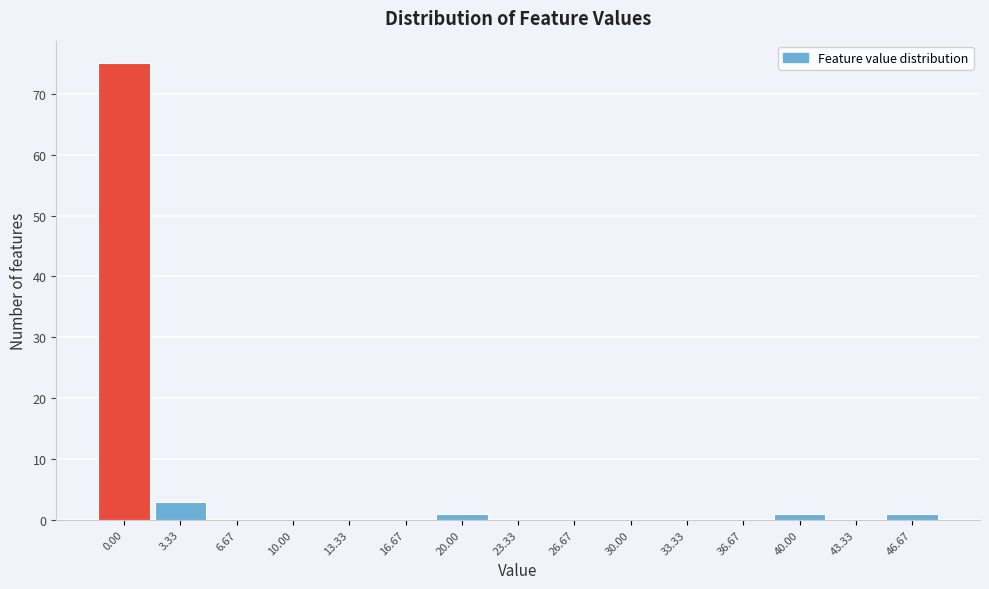

Reading left to right, transcribe all the data shown in this chart.

0.00=75	3.33=3	6.67=0	10.00=0	13.33=0	16.67=0	20.00=1	23.33=0	26.67=0	30.00=0	33.33=0	36.67=0	40.00=1	43.33=0	46.67=1